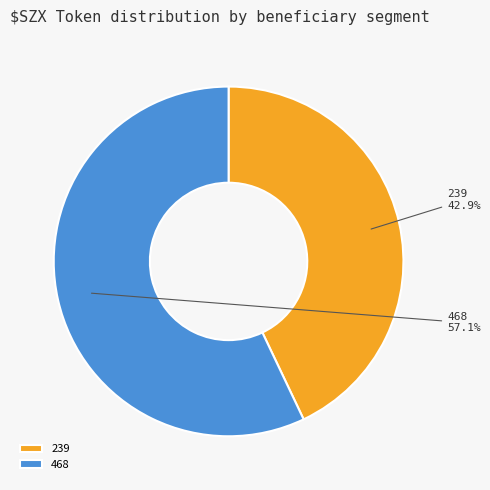

Rank the categories by value from lowest to highest.

239, 468